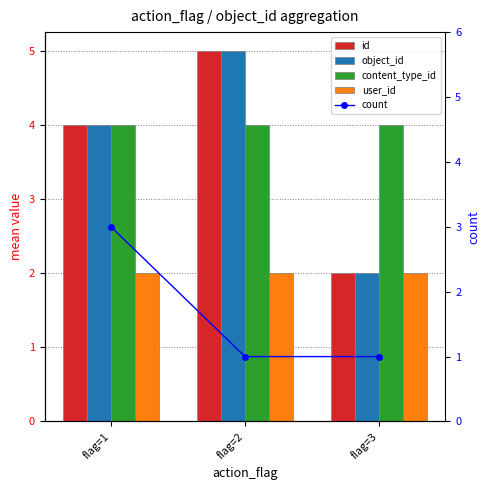

At which category is the sum across all series the highest?

flag=1